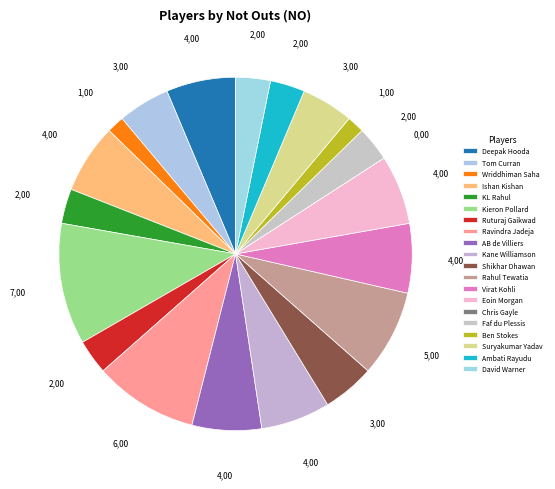

What is the ratio of the value at Wriddhiman Saha to the value at Eoin Morgan?

0.2